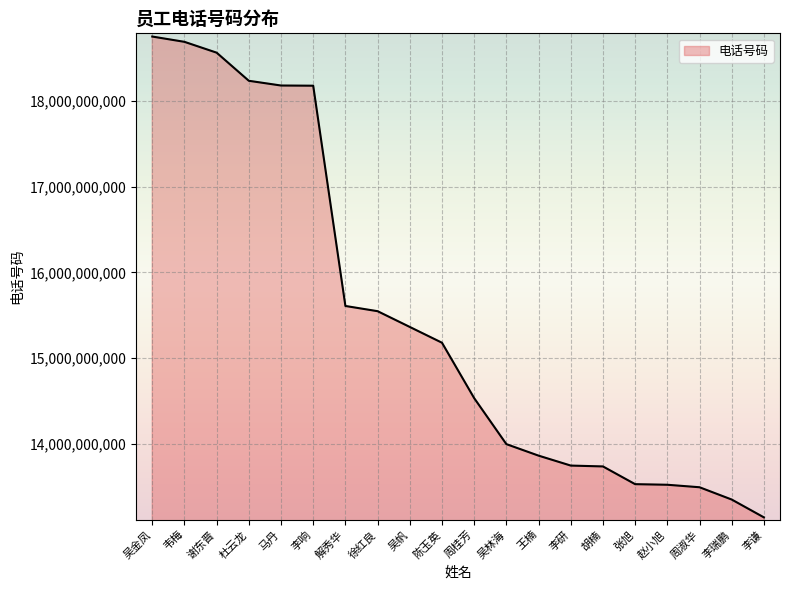

What position from the right is 吴帆?

12